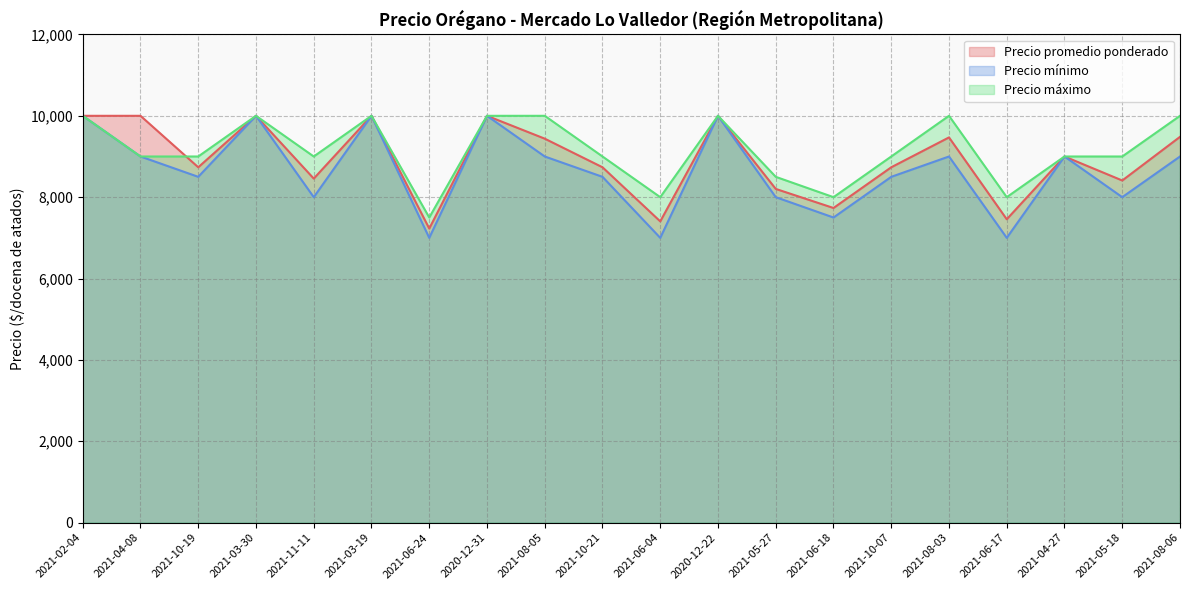

Which series has the widest spread of values?

Precio mínimo